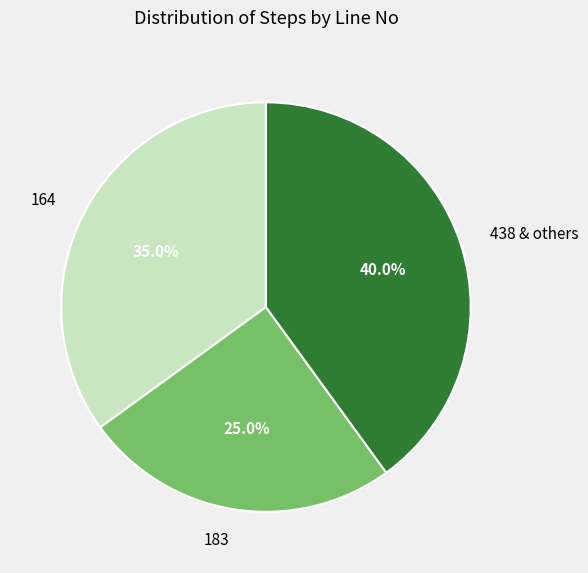

To the nearest percent, what is the combined percentage of 164 and 183?

60%